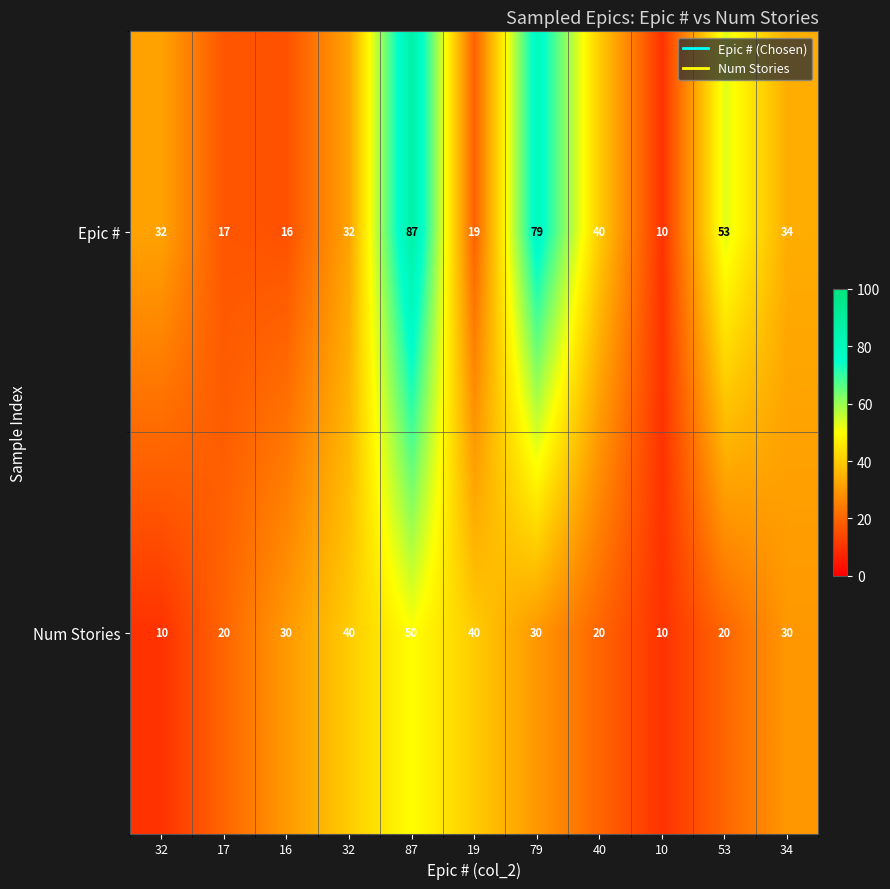

At which category is the sum across all series the highest?

87